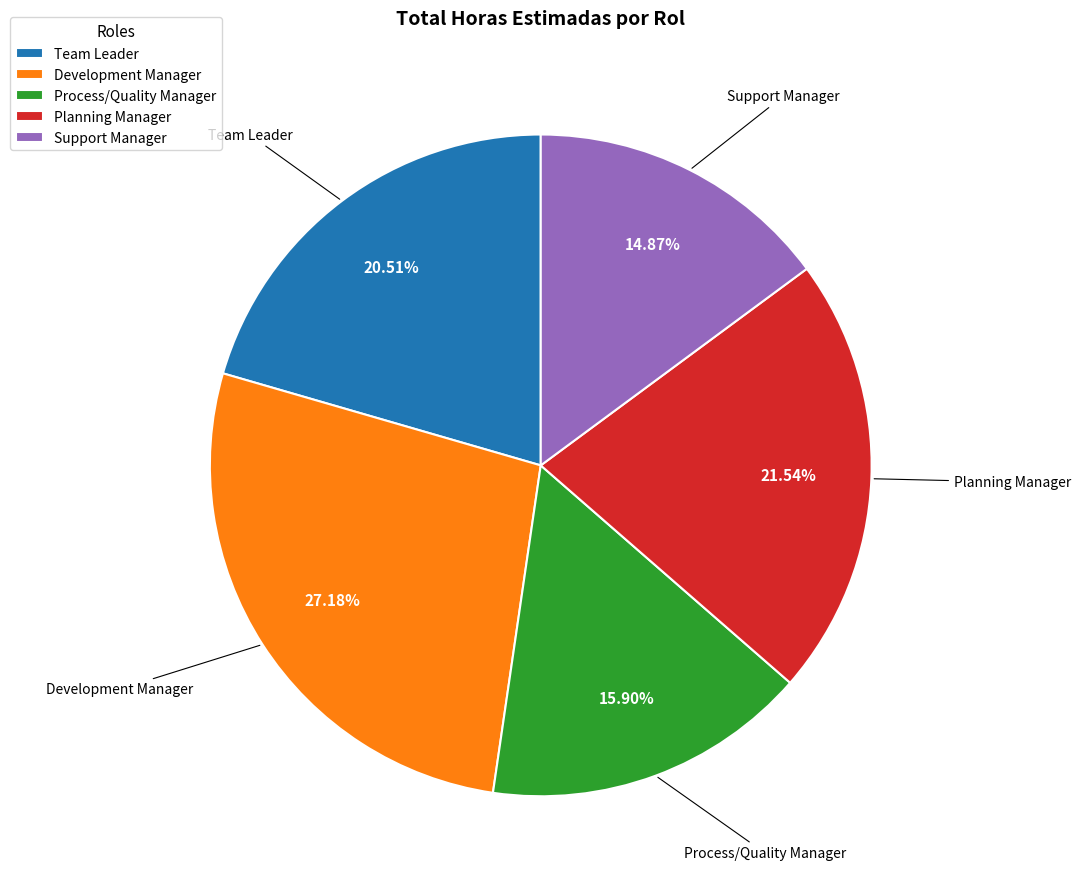

What is the smallest slice in the pie chart?

Support Manager